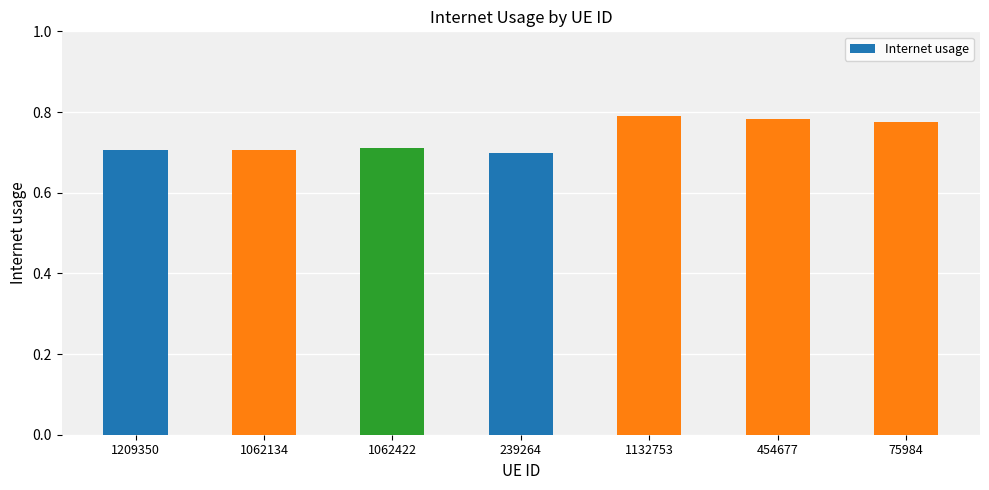

Between 1132753 and 1062134, which is larger?

1132753